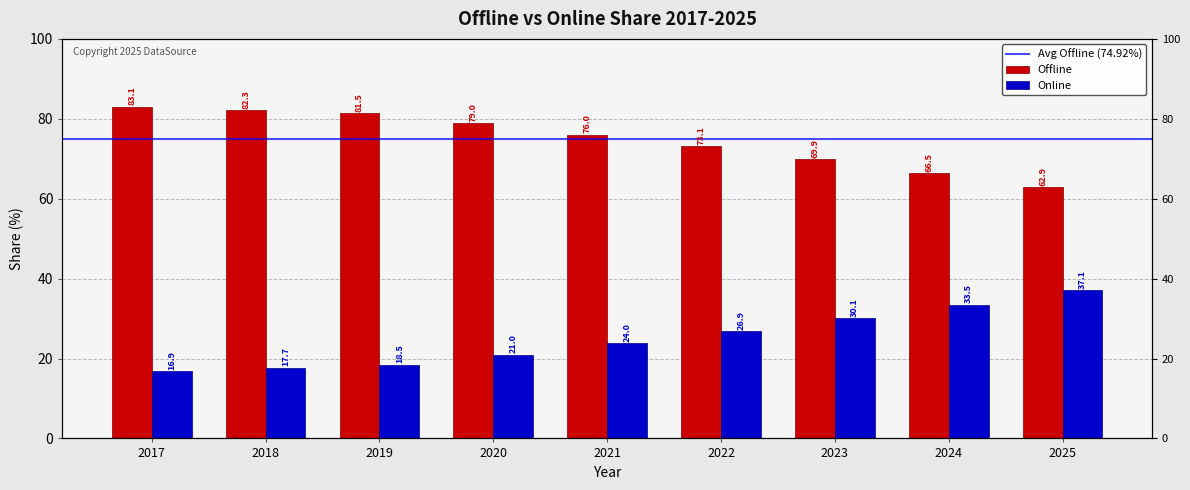

Which series has the largest total across all categories?

Offline